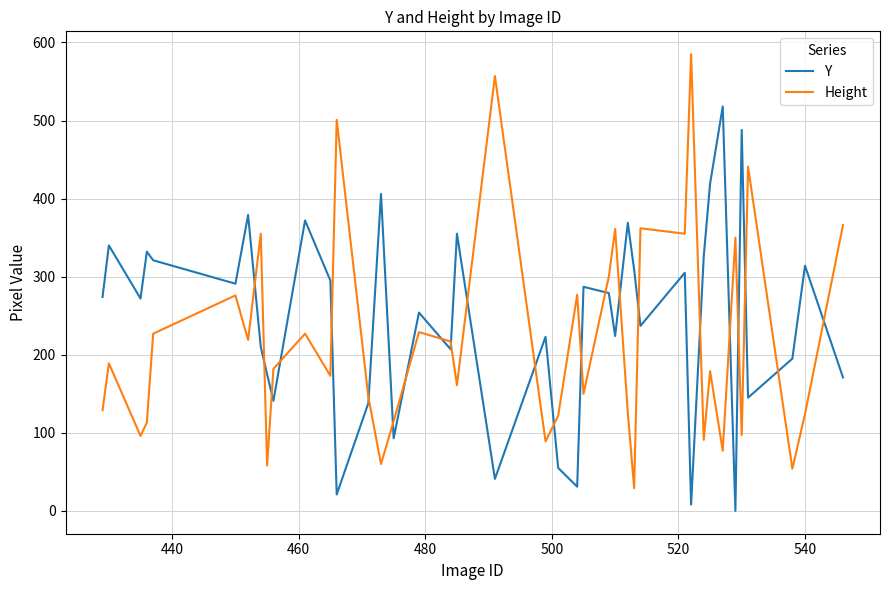

Which series has the largest total across all categories?

Y